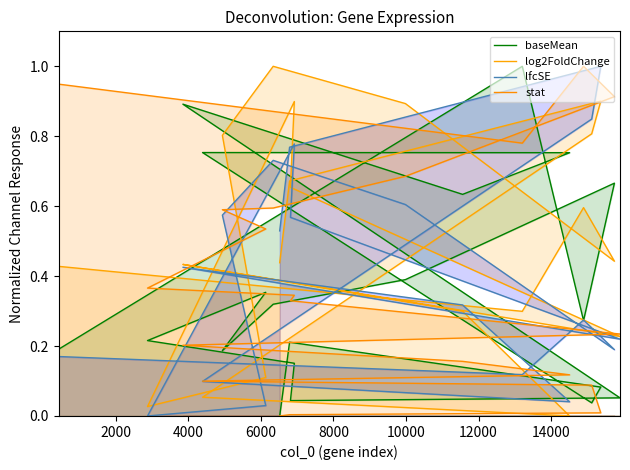

Reading right to left, extract all data points from this chart.

baseMean: 0.0	0.2	0.1	0.0	0.8	0.8	0.6	0.9	0.1	0.0	0.2	0.2	0.4	0.2	0.3	0.4	0.7	0.3	1.0	0.2
log2FoldChange: 0.4	0.7	0.9	0.8	0.1	0.0	0.3	0.4	0.2	0.7	0.9	0.0	0.1	0.8	1.0	0.9	0.4	0.6	0.3	0.4
lfcSE: 0.5	0.8	1.0	0.8	0.1	0.0	0.3	0.4	0.2	0.6	0.8	0.0	0.0	0.6	0.7	0.6	0.2	0.3	0.1	0.2
stat: 0.0	0.0	0.0	0.1	0.1	0.1	0.2	0.2	0.2	0.3	0.3	0.4	0.5	0.6	0.6	0.7	0.9	1.0	0.8	0.9